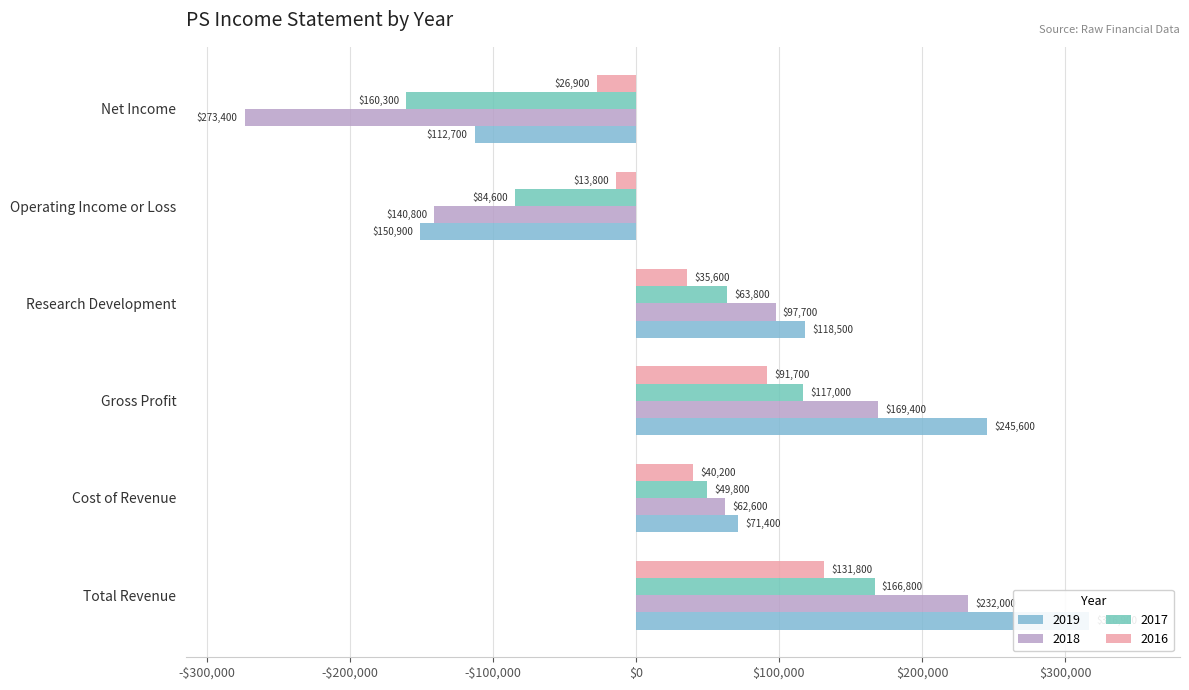

What are all the series names shown in the legend?

2019, 2018, 2017, 2016